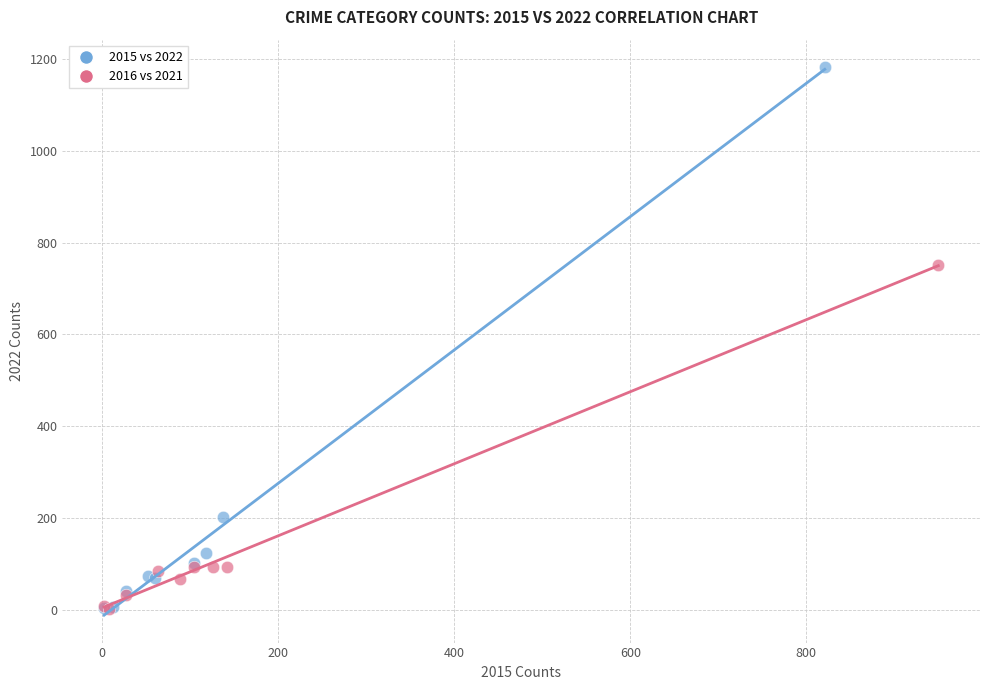

Which series reaches the maximum Y coordinate?

2015 vs 2022